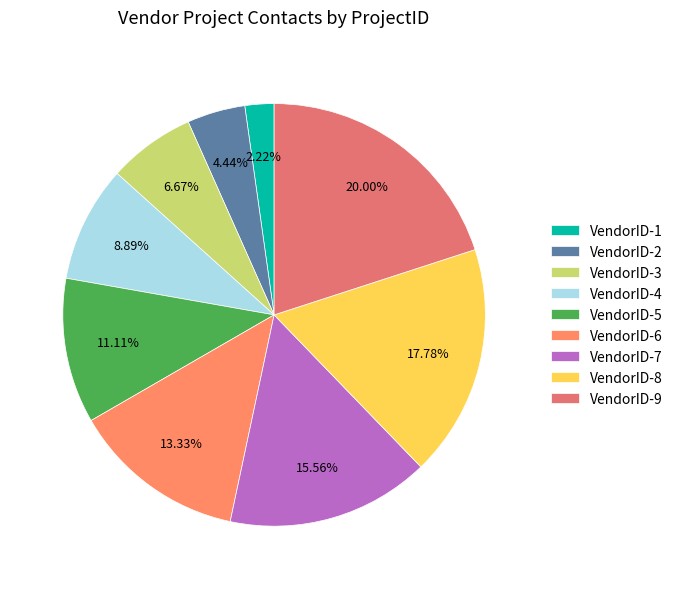

Which slice is the smallest?

VendorID-1